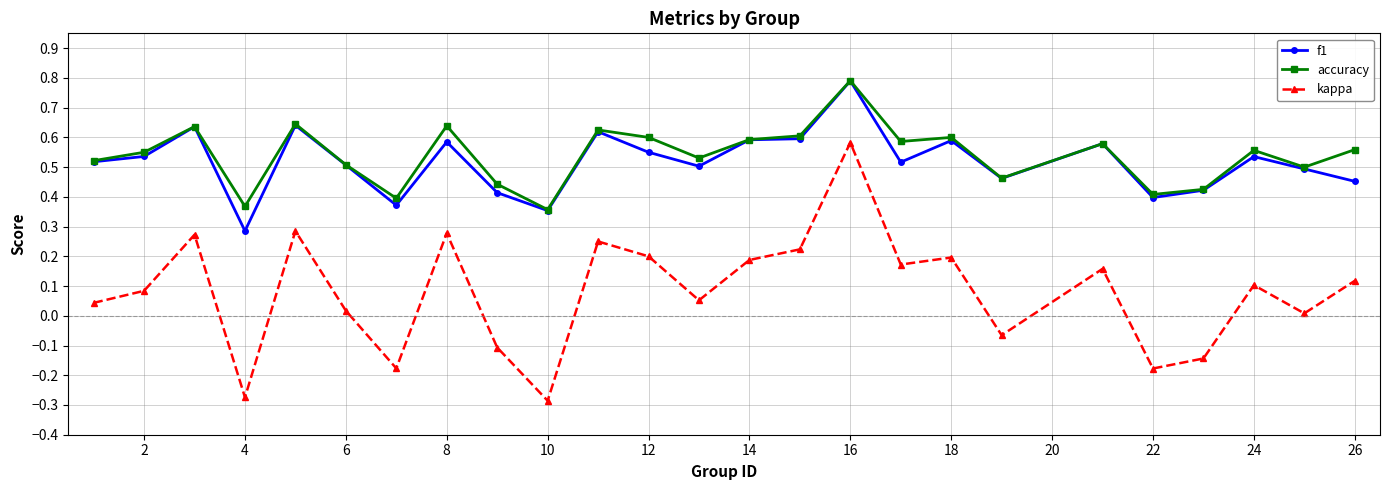

Which series has the largest range (max minus min)?

kappa